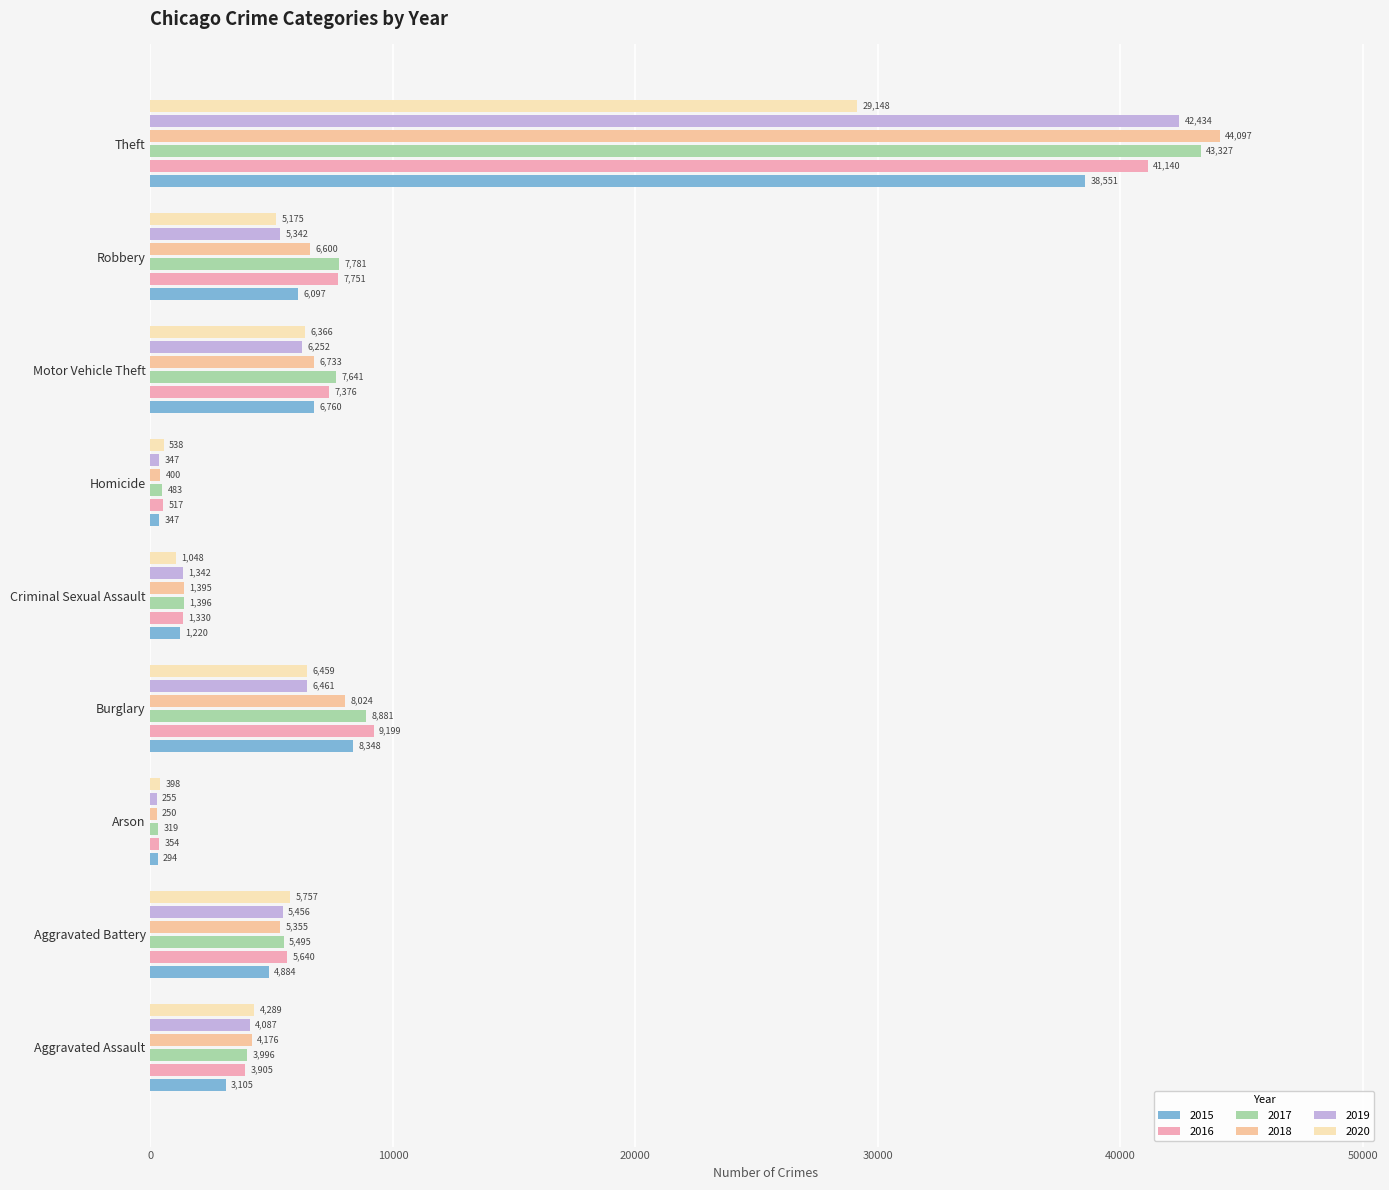

Which series has the largest total across all categories?

2017